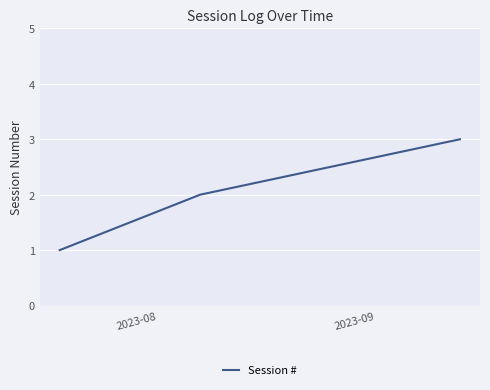

What is the sum of all values?

6